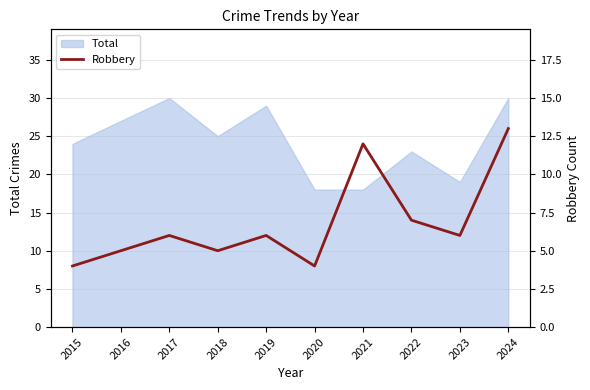

How many data points does each series have?

10